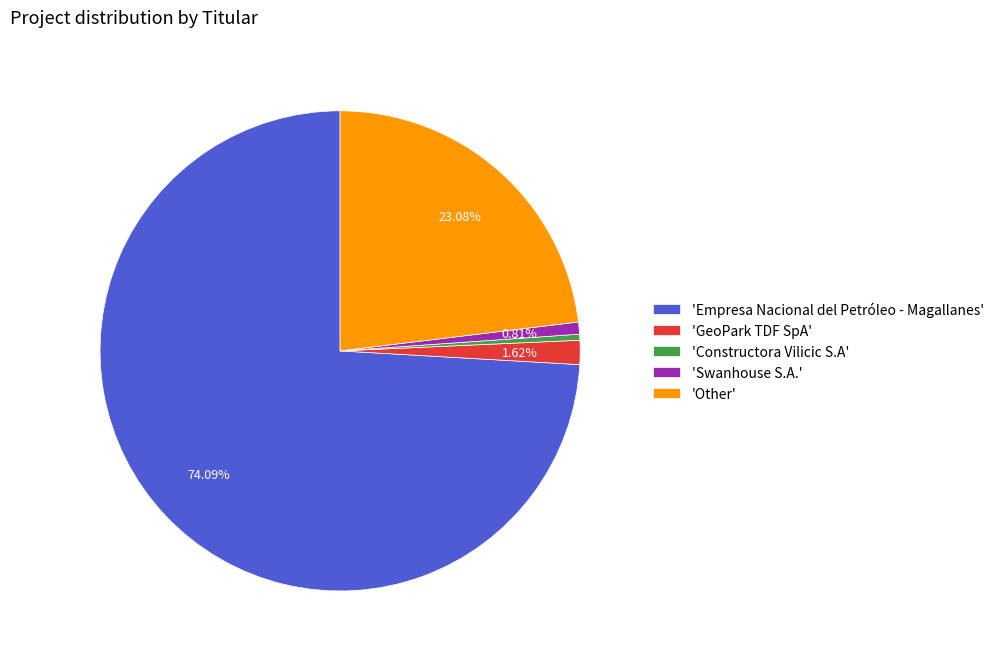

How many segments does this pie chart have?

5